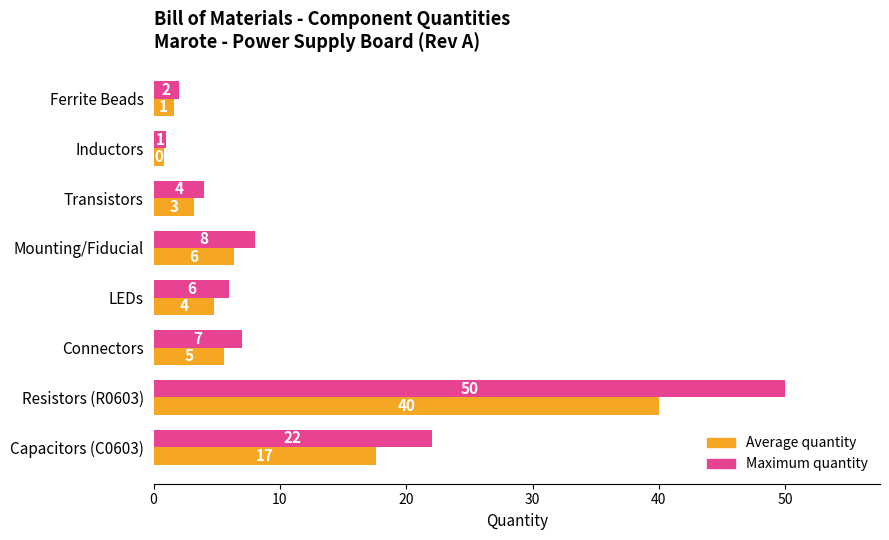

Which series has the largest total across all categories?

Maximum quantity